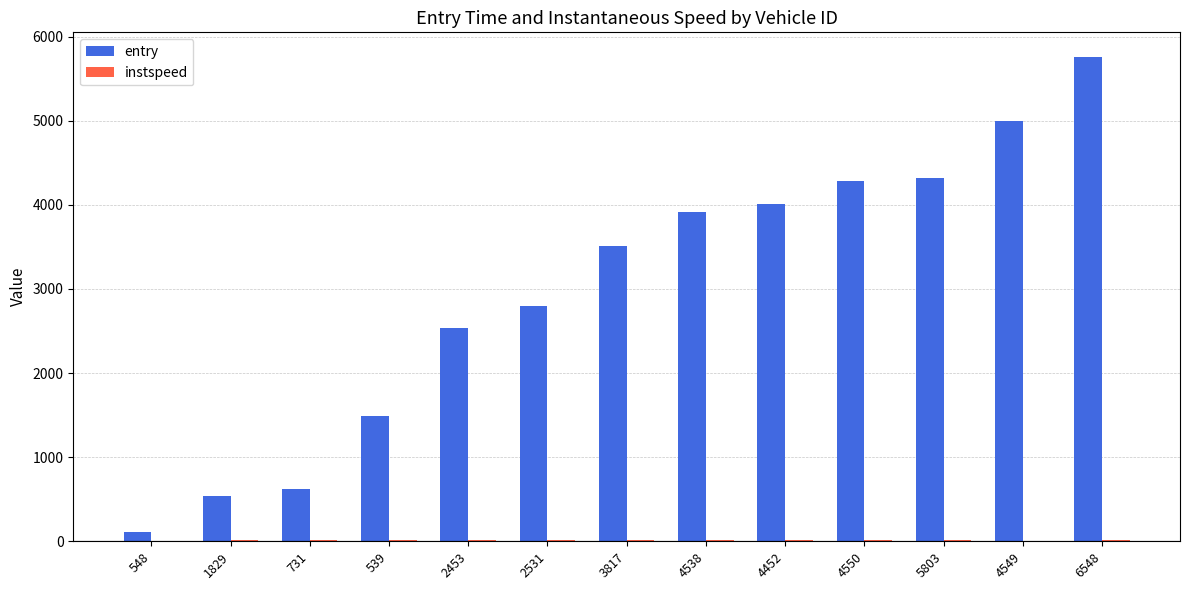

The value of entry at 1829 is 543.9. True or false?

True